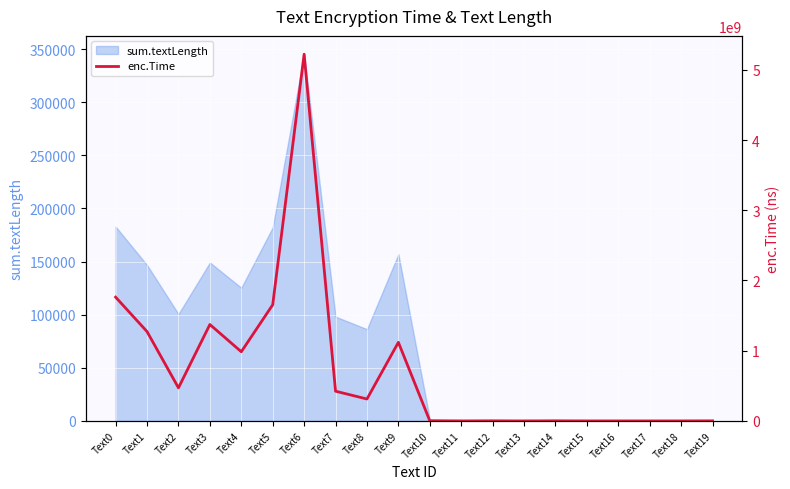

Reading right to left, extract all data points from this chart.

999800	0	0	0	0	1002800	0	0	0	998000	1119163600	312003600	423204200	5222695900	1654224600	985002900	1373133700	471037700	1272001900	1762583800